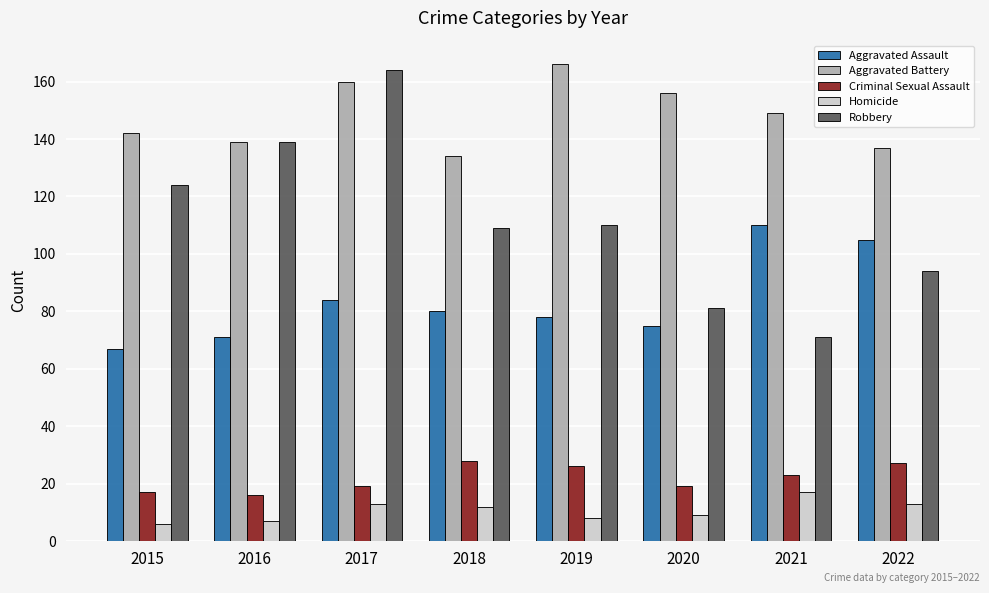

List the series in order of their peak value, lowest first.

Homicide, Criminal Sexual Assault, Aggravated Assault, Robbery, Aggravated Battery